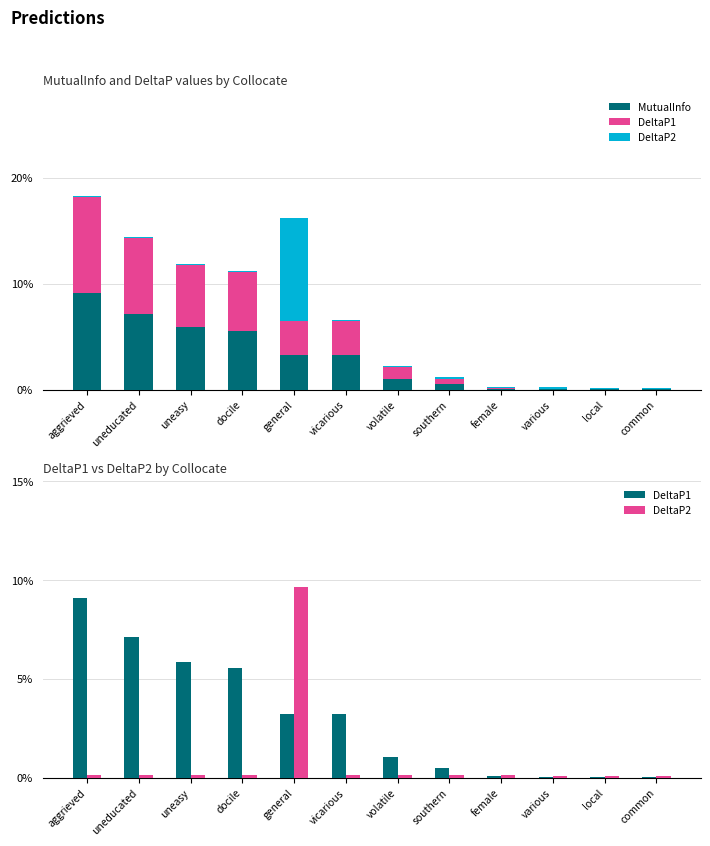

Rank the series by their maximum value, from highest to lowest.

DeltaP2, MutualInfo, DeltaP1